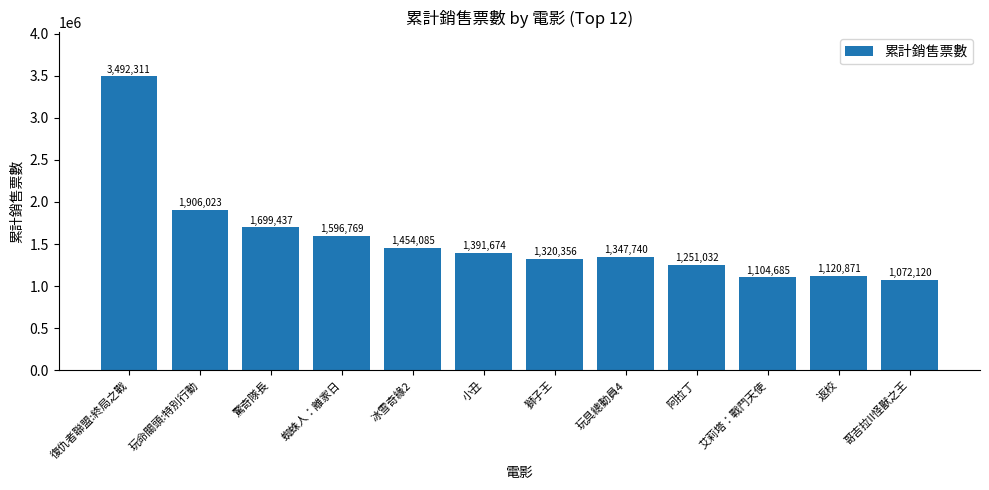

What position from the right is 蜘蛛人：離家日?

9